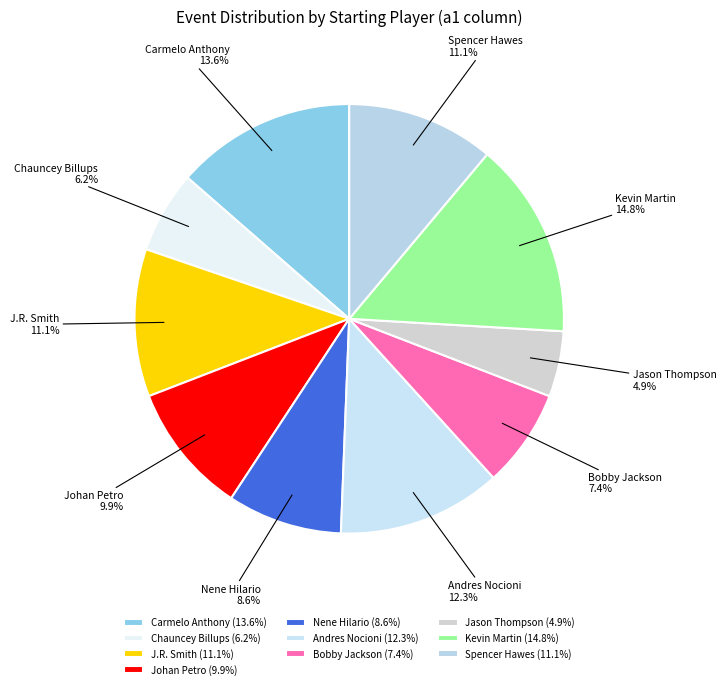

Is Nene Hilario the majority of the pie?

No